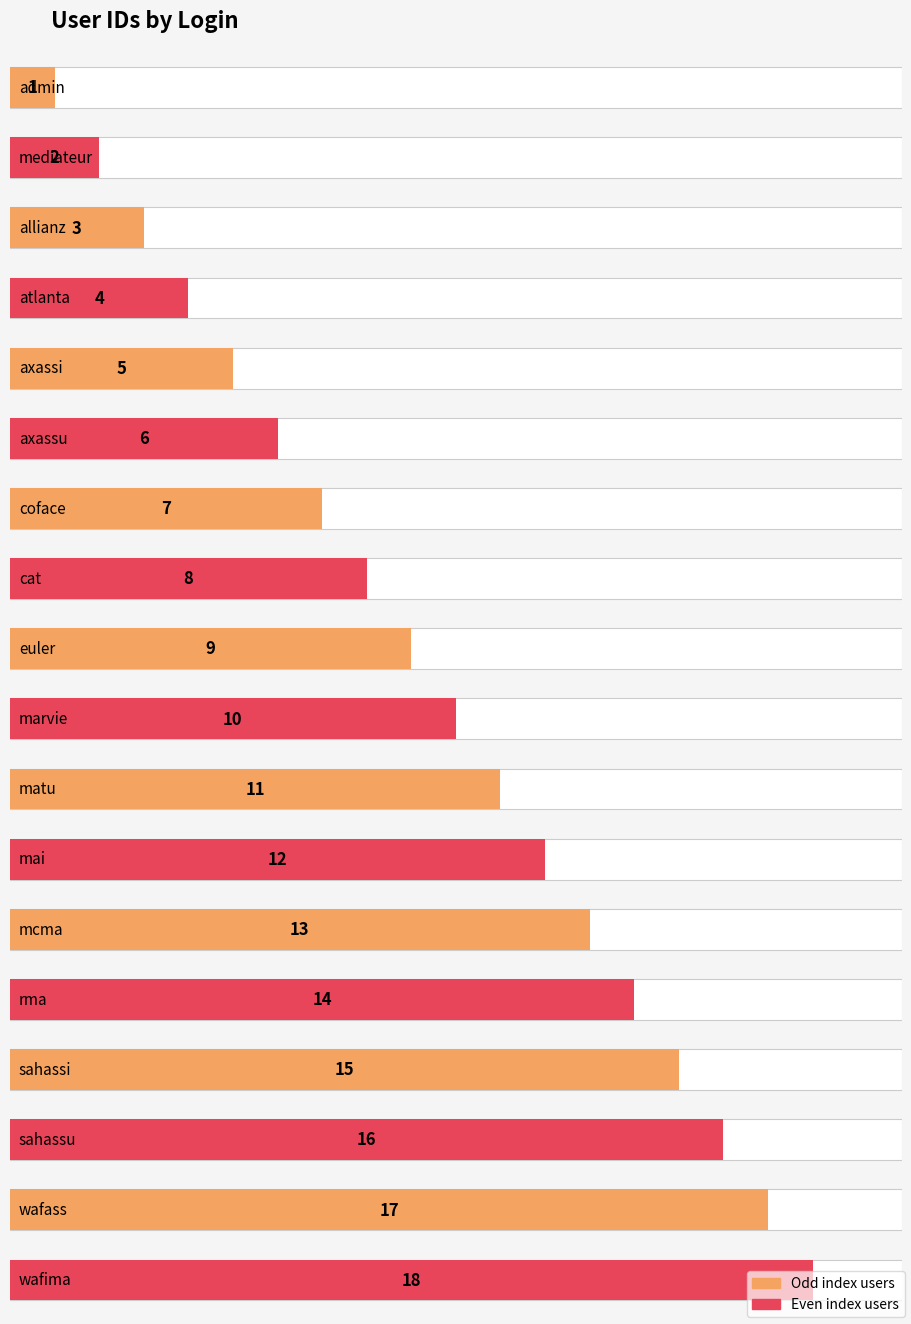

Does the chart contain stacked bars?

No